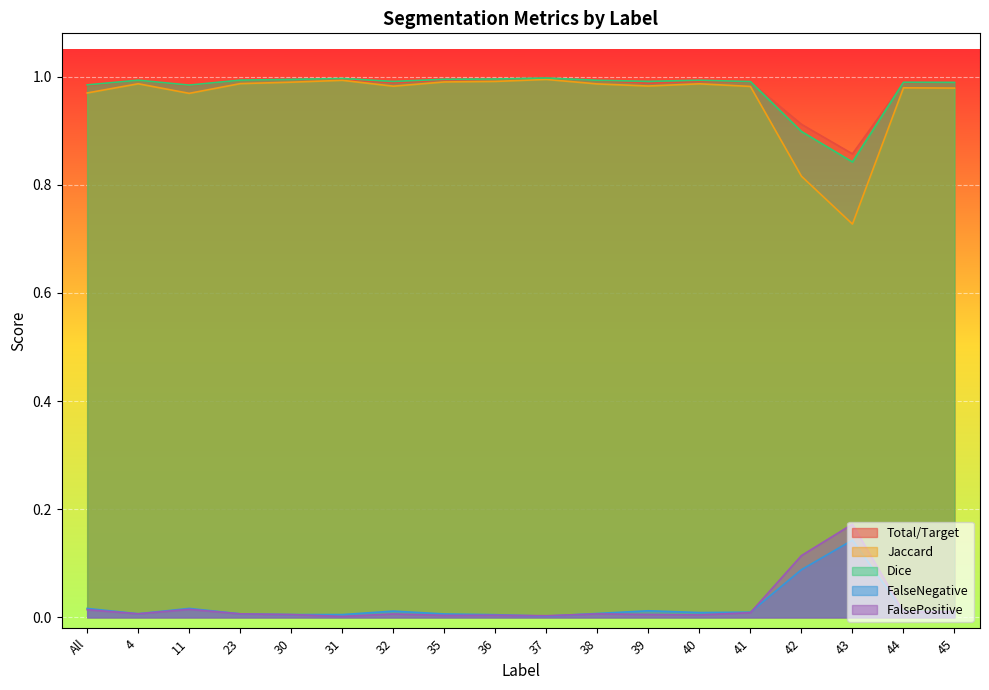

True or false: Total/Target and FalseNegative intersect in this chart.

False